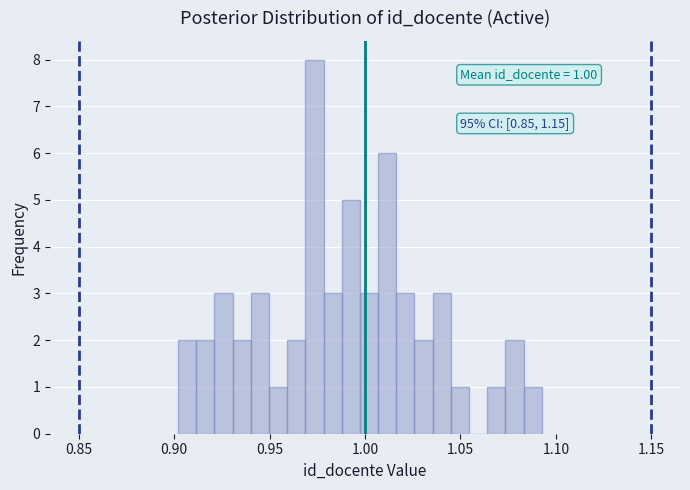

Around what value on the x-axis is the tallest bar? Give the approximate position of its centre, as read against the axis.

0.975